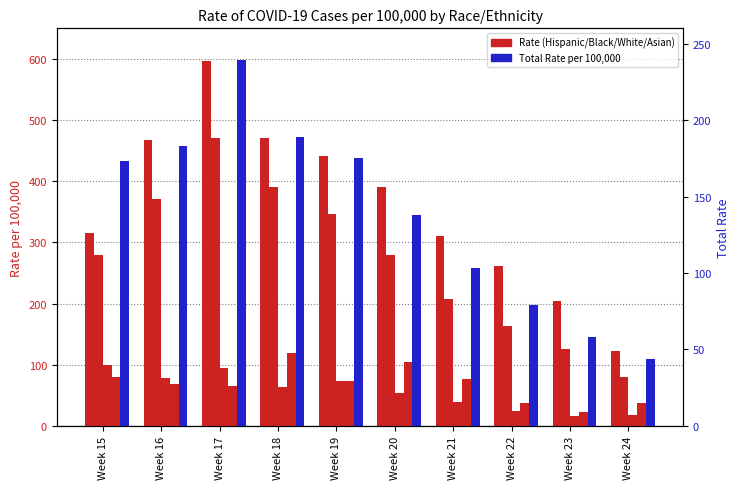

How many distinct data groups are displayed?

5